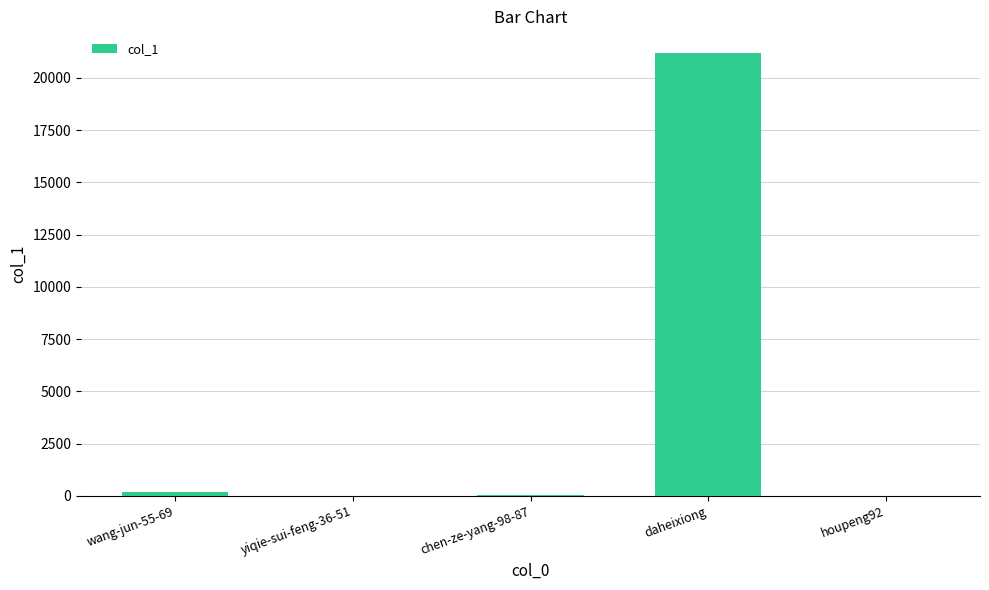

What is the change in value from wang-jun-55-69 to yiqie-sui-feng-36-51?

-159